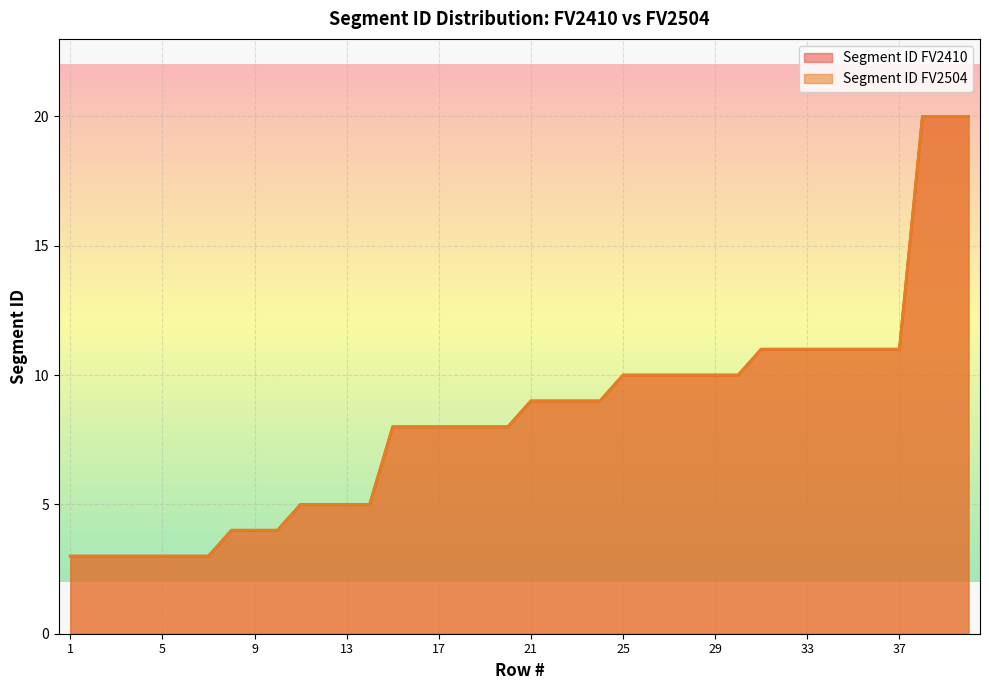

Rank the series at 29 from lowest to highest value.

Segment ID FV2410, Segment ID FV2504